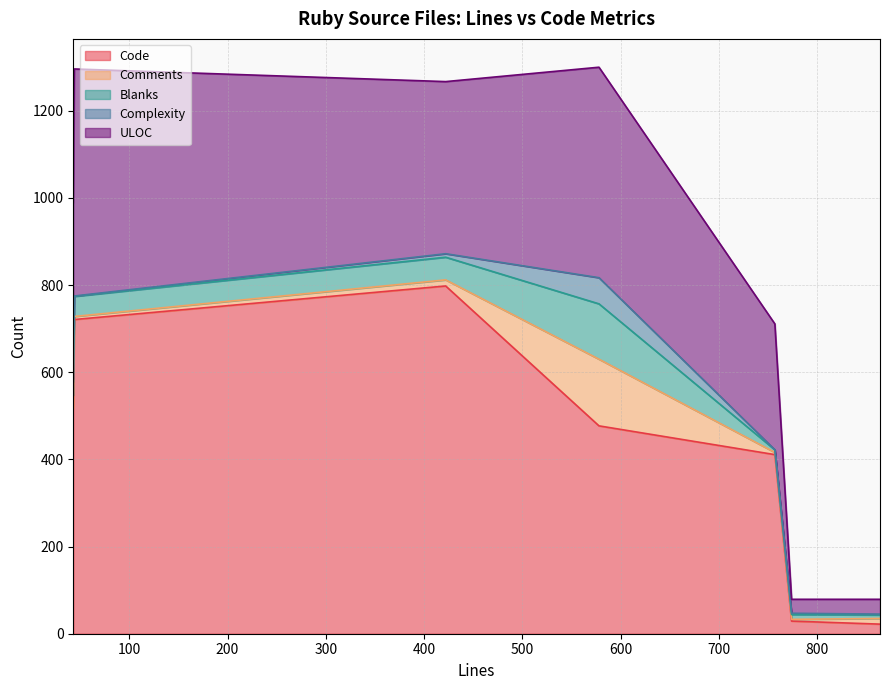

True or false: Comments and ULOC cross at least once.

False